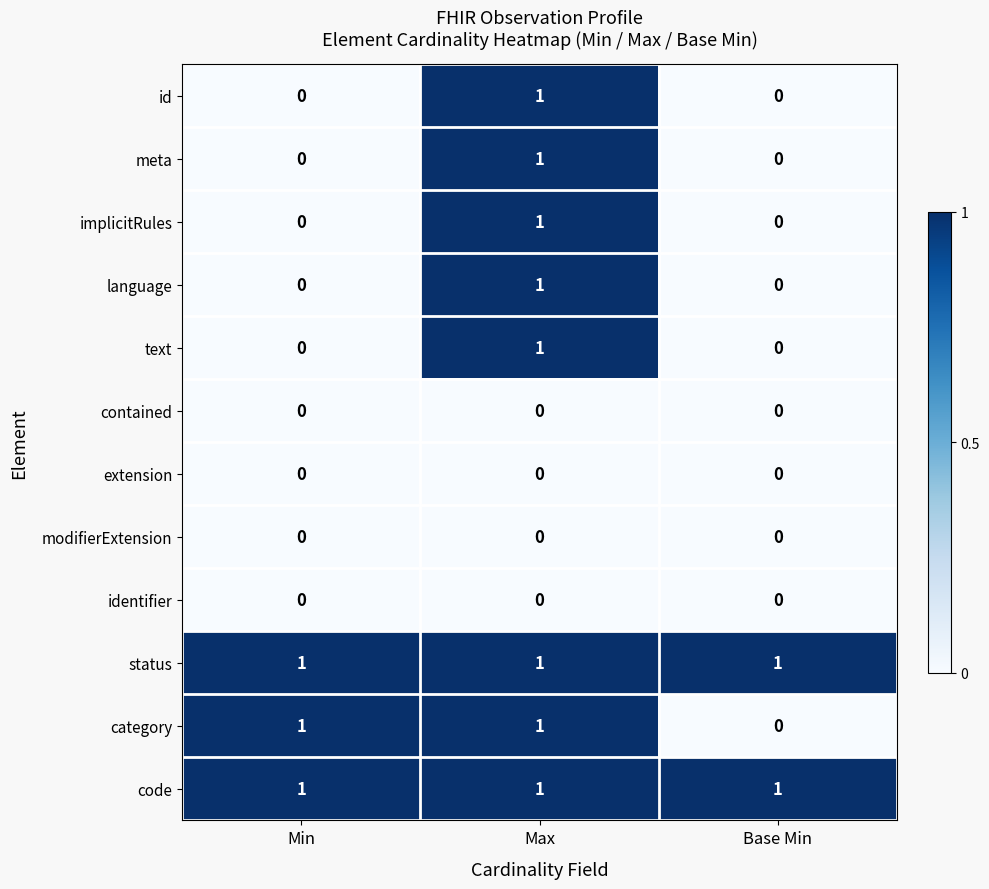

True or false: identifier has a value of 0 at Max.

True